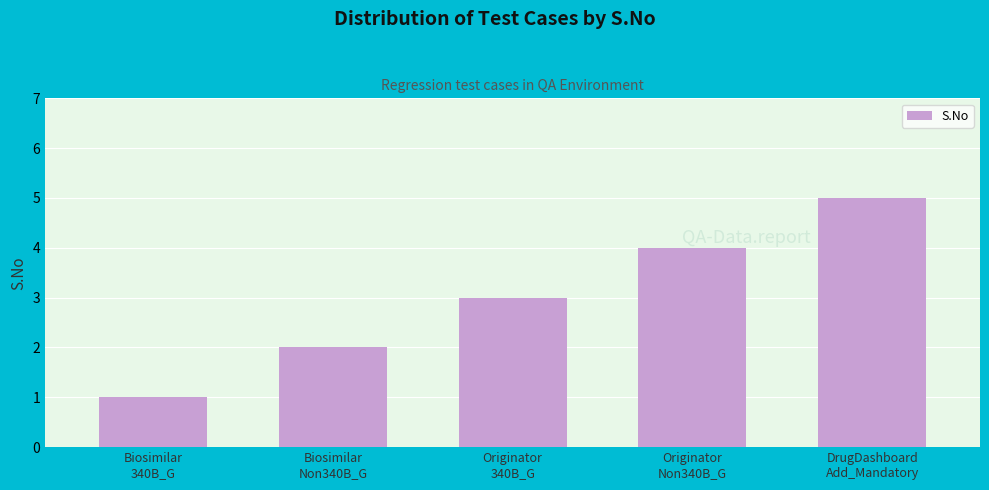

The value at DrugDashboard
Add_Mandatory is 3. True or false?

False